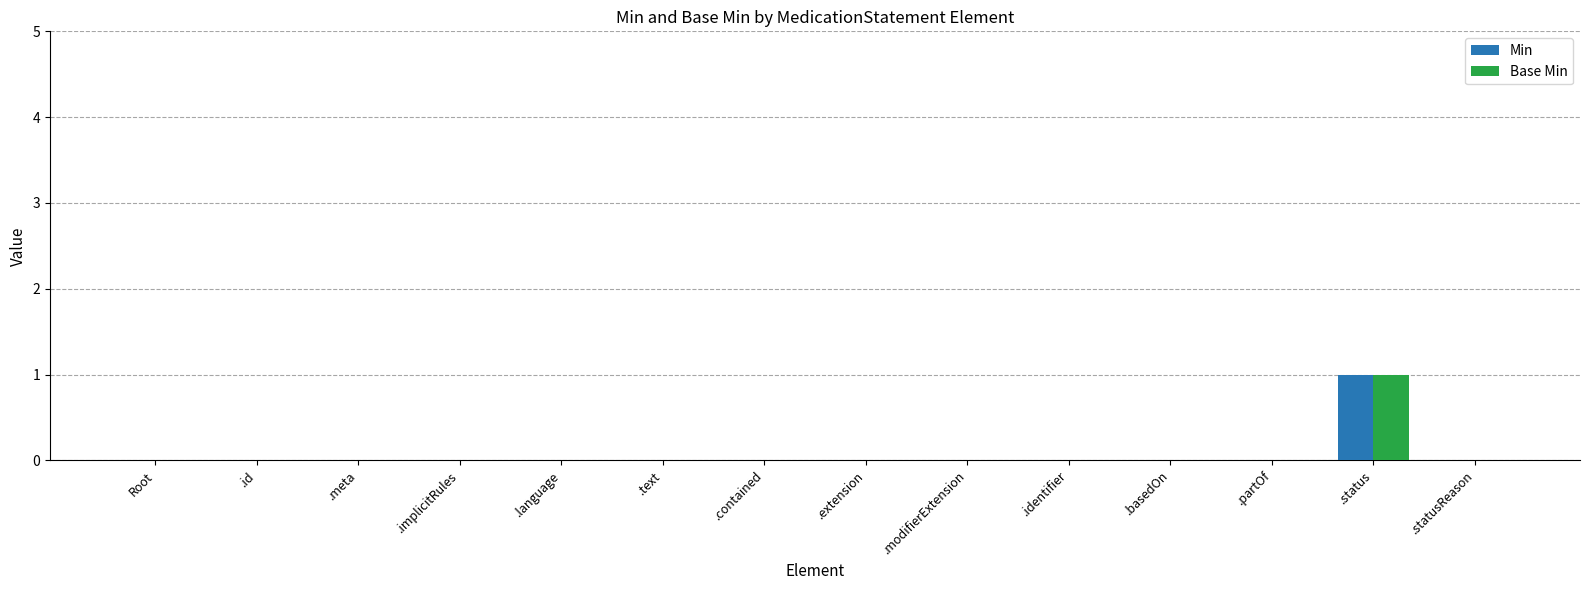

At which category is the sum across all series the highest?

.status